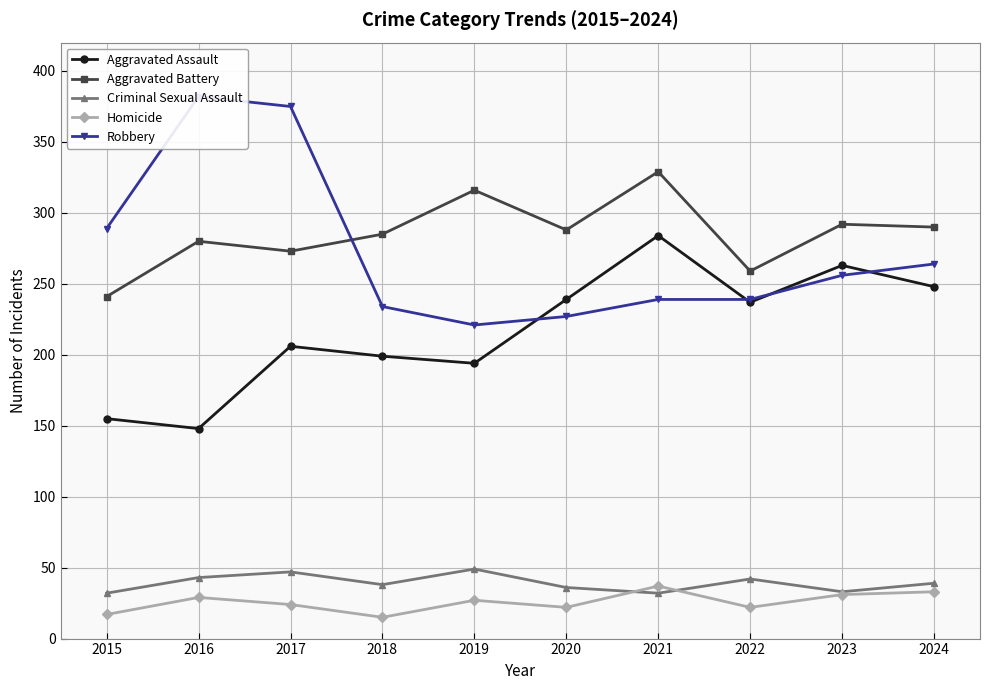

List the series in order of their peak value, lowest first.

Homicide, Criminal Sexual Assault, Aggravated Assault, Aggravated Battery, Robbery